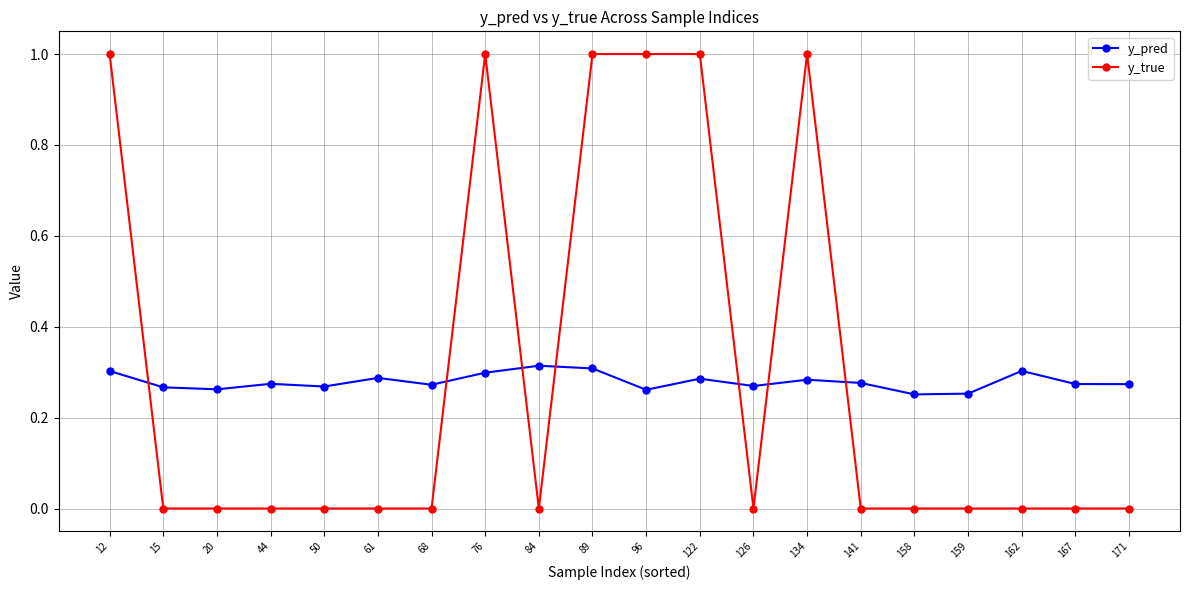

What is the approximate value of y_true at 96?

1.0